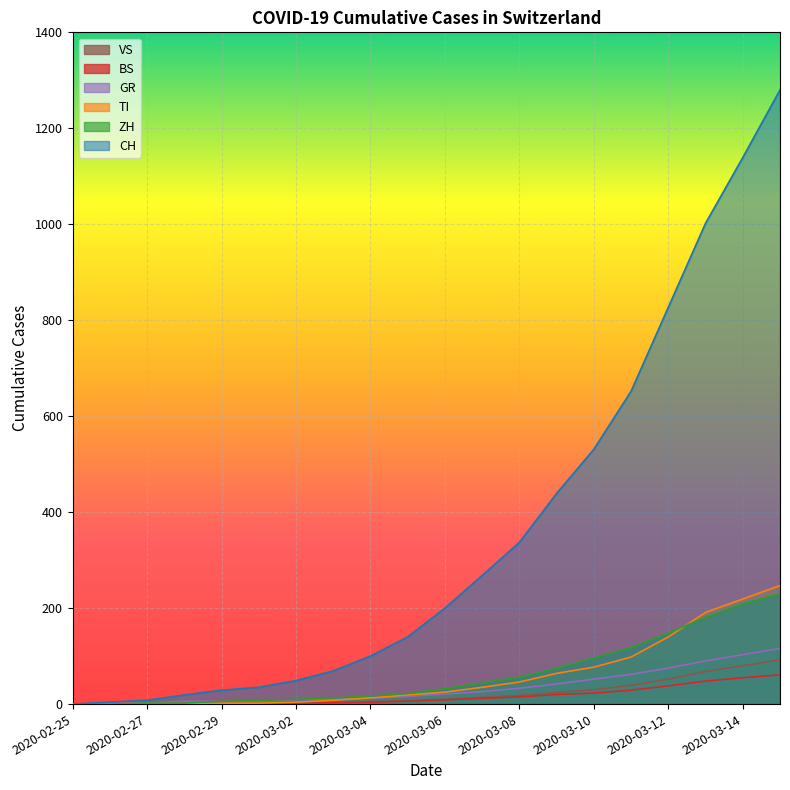

How many lines are shown in the chart?

6